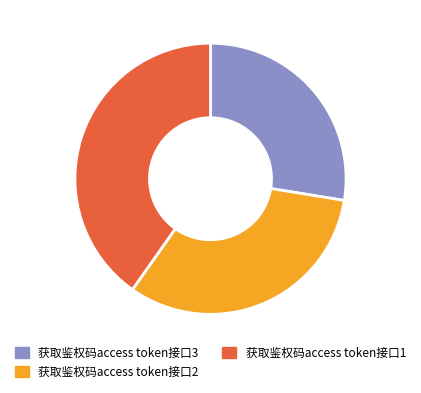

What percentage is the 获取鉴权码access token接口2 slice, to the nearest percent?

32%